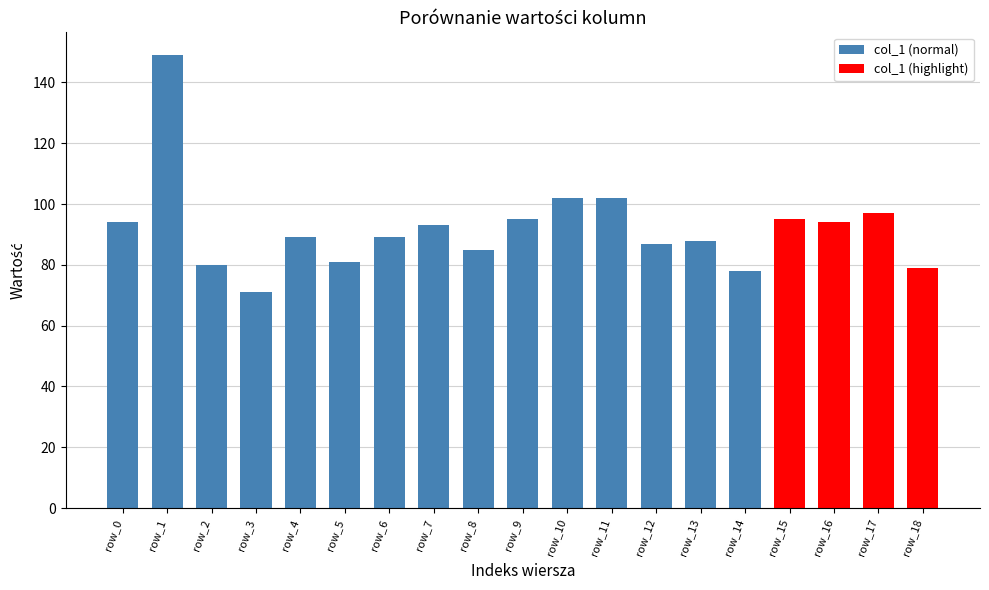

Are the bars grouped side by side (vs. stacked)?

No